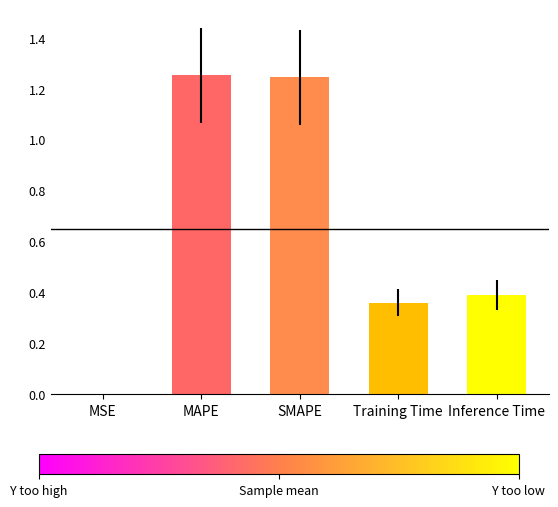

Are the bars horizontal?

No